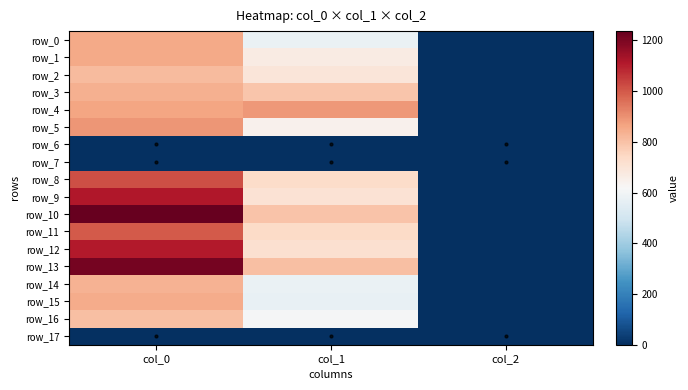

What is the greatest value displayed?

1236.7